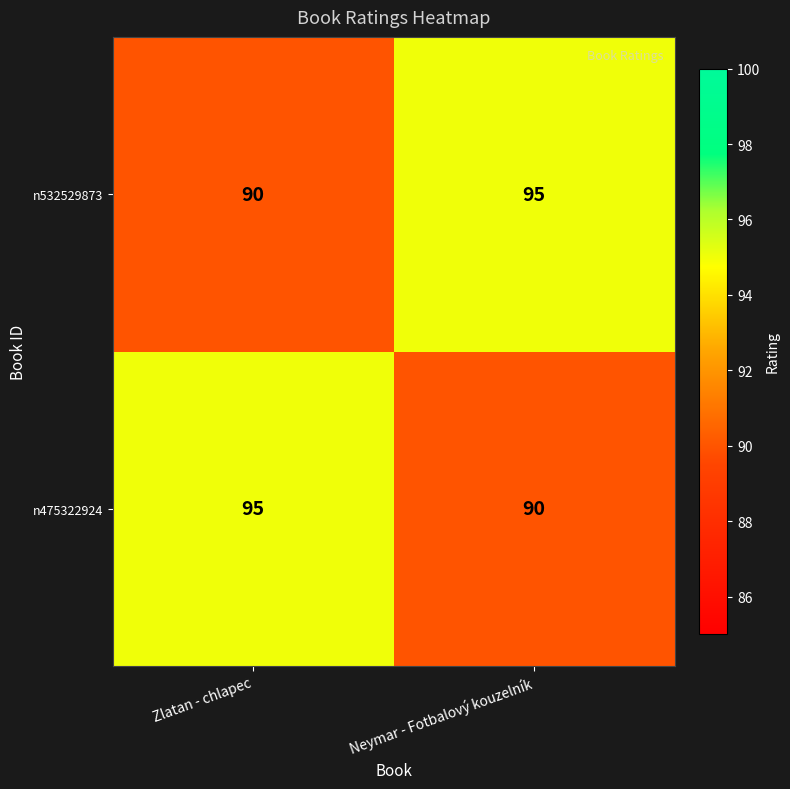

At Zlatan - chlapec, list the series in order from largest to smallest.

n475322924, n532529873